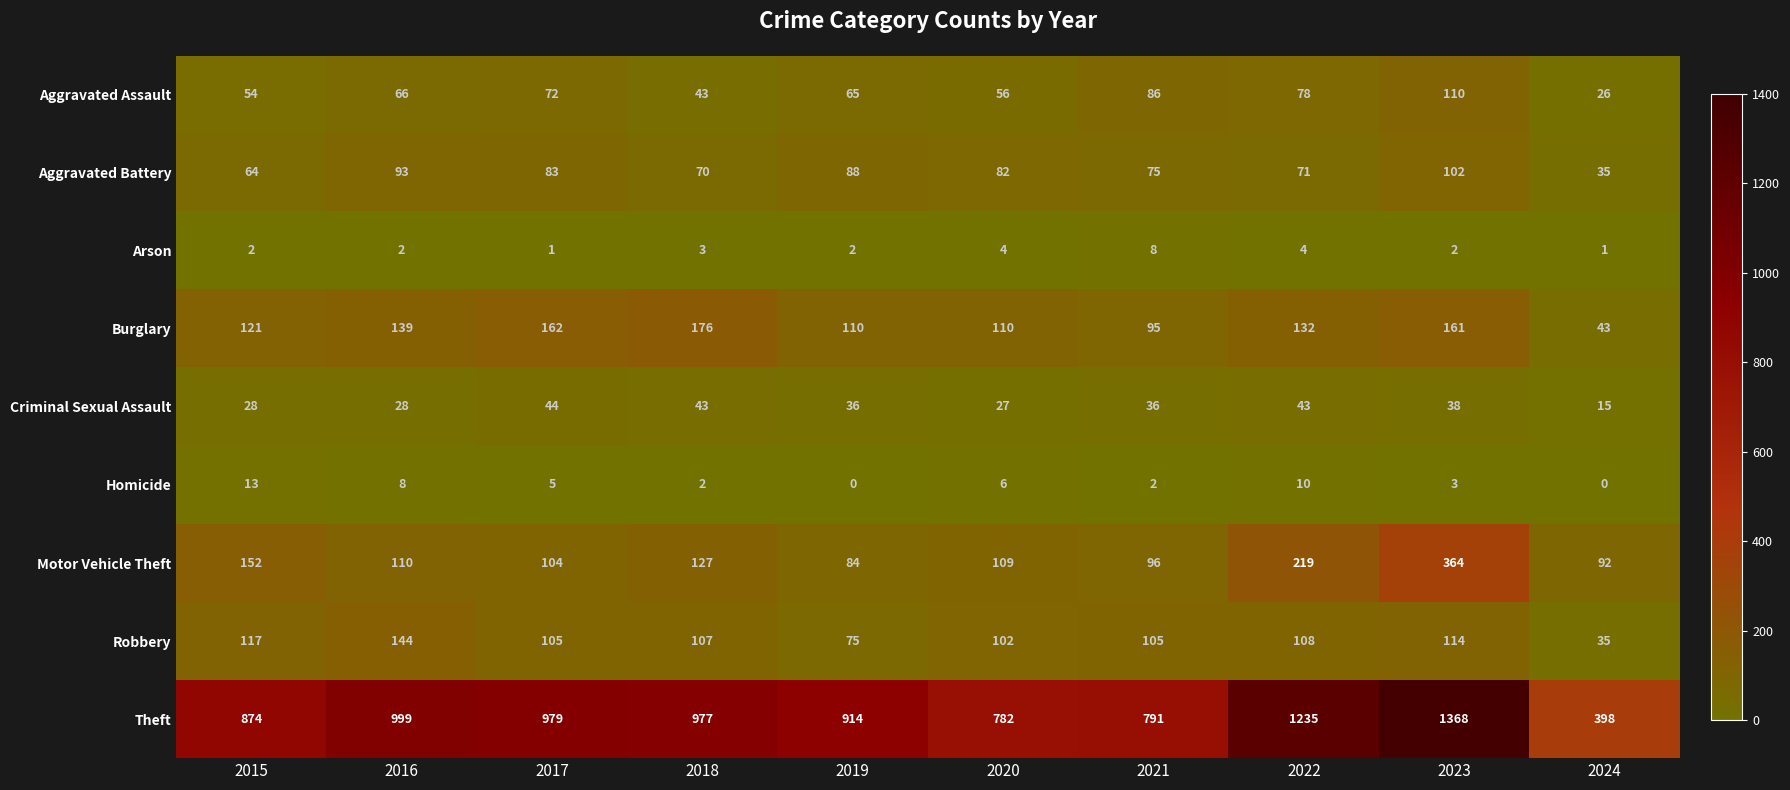

What is the highest value of the Robbery series?

144